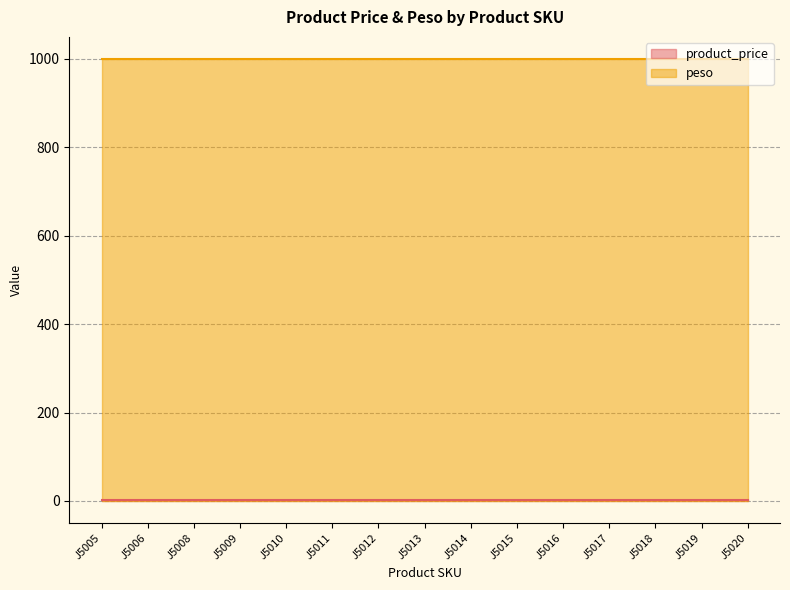

Reading left to right, what are all the values shown in this chart?

product_price: J5005=1	J5006=1	J5008=1	J5009=1	J5010=1	J5011=1	J5012=1	J5013=1	J5014=1	J5015=1	J5016=1	J5017=1	J5018=1	J5019=1	J5020=1
peso: J5005=1000	J5006=1000	J5008=1000	J5009=1000	J5010=1000	J5011=1000	J5012=1000	J5013=1000	J5014=1000	J5015=1000	J5016=1000	J5017=1000	J5018=1000	J5019=1000	J5020=1000